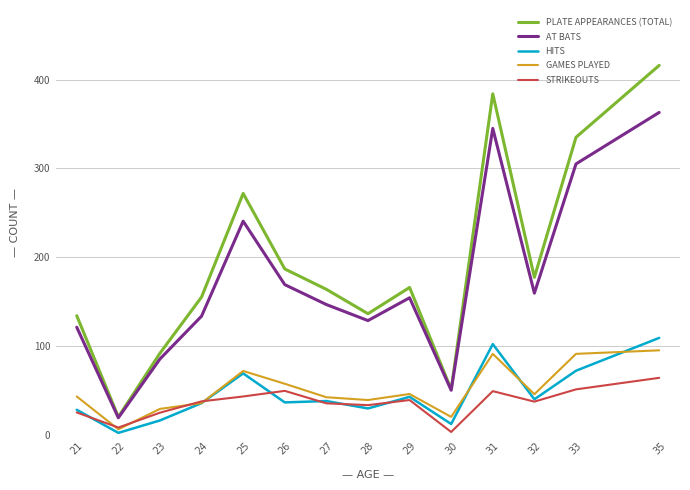

List the series in order of their peak value, lowest first.

STRIKEOUTS, GAMES PLAYED, HITS, AT BATS, PLATE APPEARANCES (TOTAL)